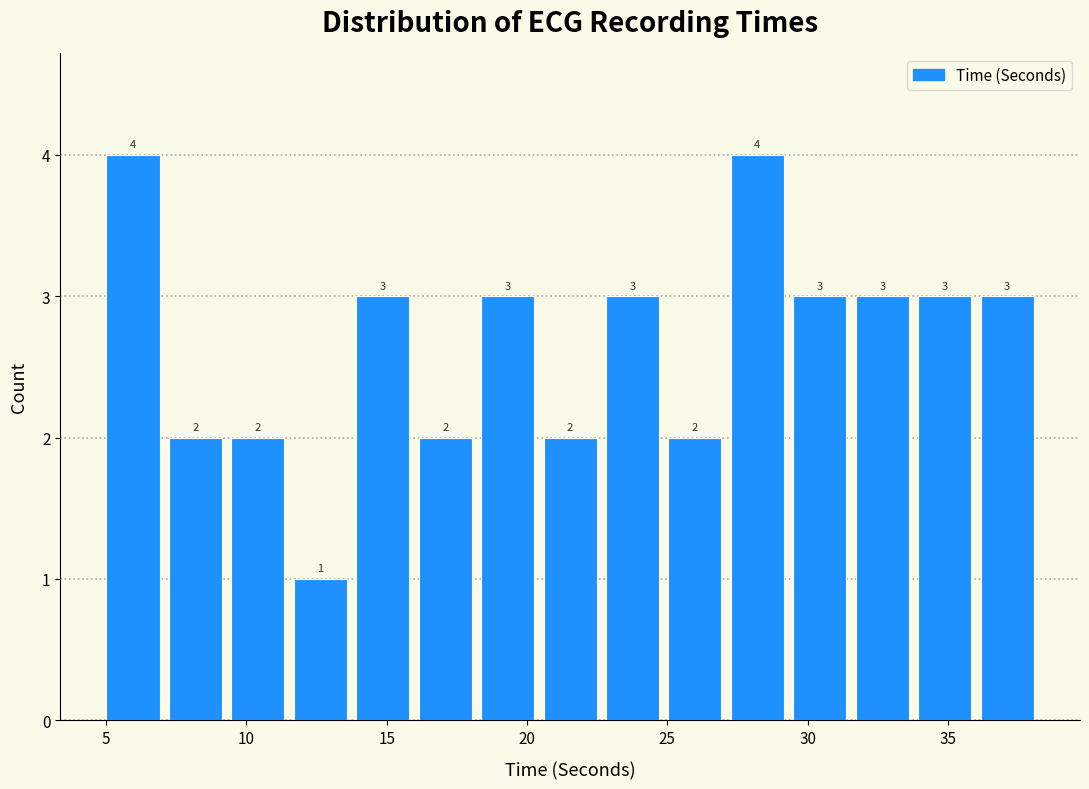

Reading left to right, transcribe this chart: for each bar, give the range it covers on the x-axis and its height. The bar edges are not printed on the chart, so give them approximately, as read against the axis.

5.0 to 7.0: 4
7.0 to 9.5: 2
9.5 to 11.5: 2
11.5 to 13.5: 1
13.5 to 16.0: 3
16.0 to 18.0: 2
18.0 to 20.5: 3
20.5 to 22.5: 2
22.5 to 25.0: 3
25.0 to 27.0: 2
27.0 to 29.5: 4
29.5 to 31.5: 3
31.5 to 34.0: 3
34.0 to 36.0: 3
36.0 to 38.0: 3